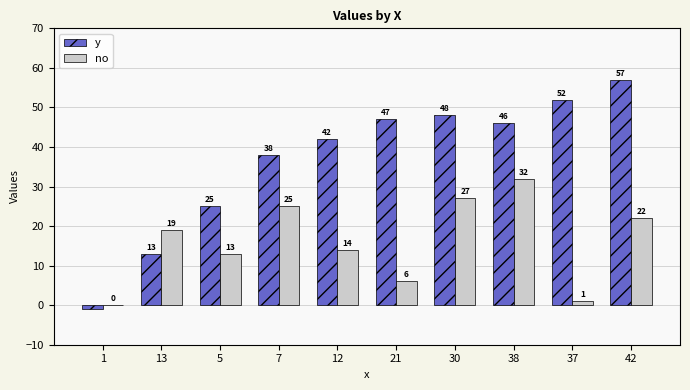

The y series shows 46 at 38. True or false?

True